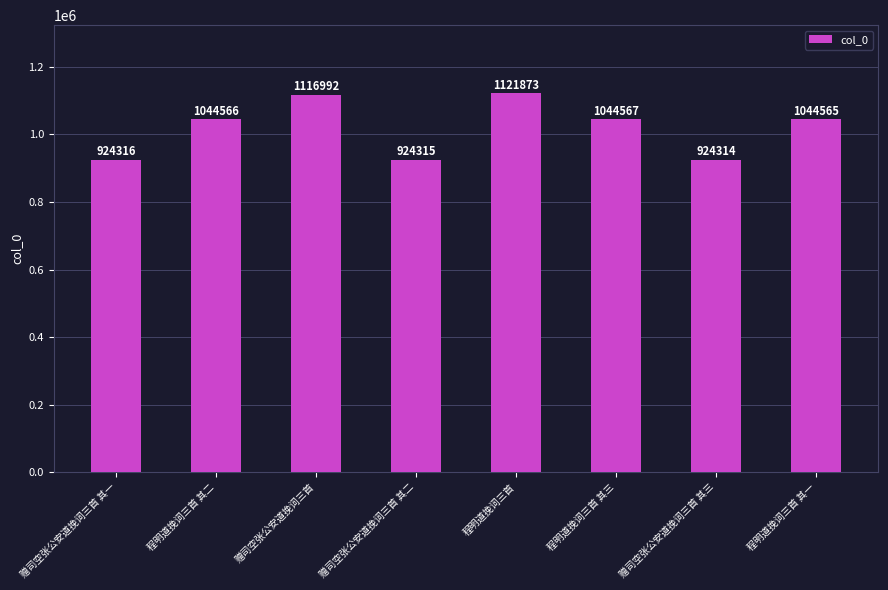

Count the number of data series in this chart.

1